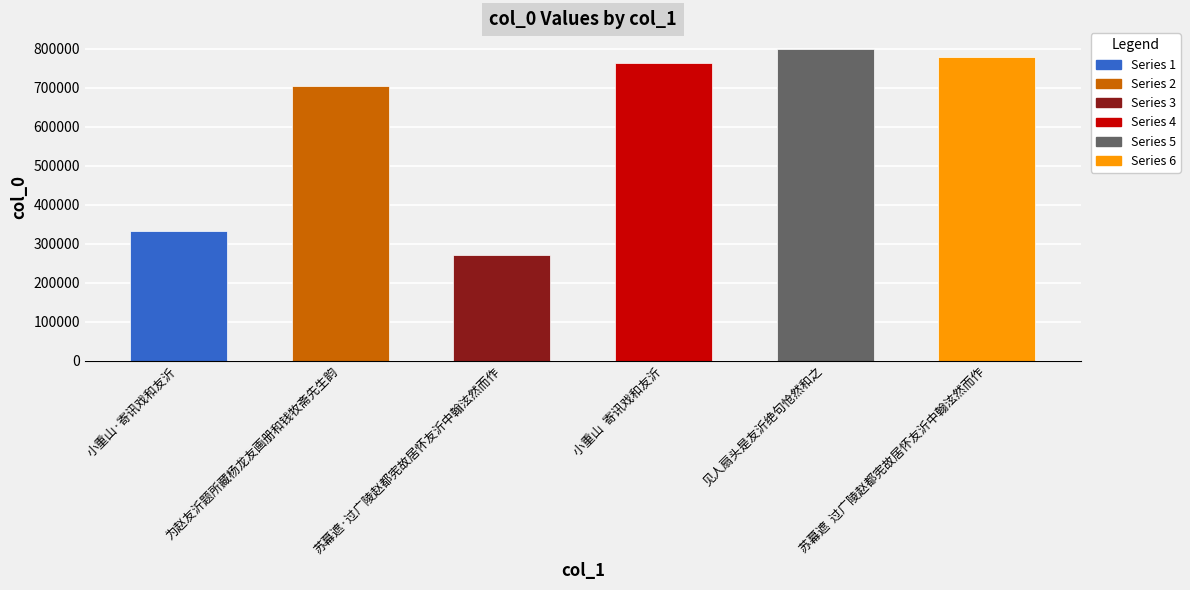

List the labels in order of value, largest first.

见人扇头是友沂绝句怆然和之, 苏幕遮  过广陵赵都宪故居怀友沂中翰泫然而作, 小重山  寄讯戏和友沂, 为赵友沂题所藏杨龙友画册和钱牧斋先生韵, 小重山·寄讯戏和友沂, 苏幕遮·过广陵赵都宪故居怀友沂中翰泫然而作